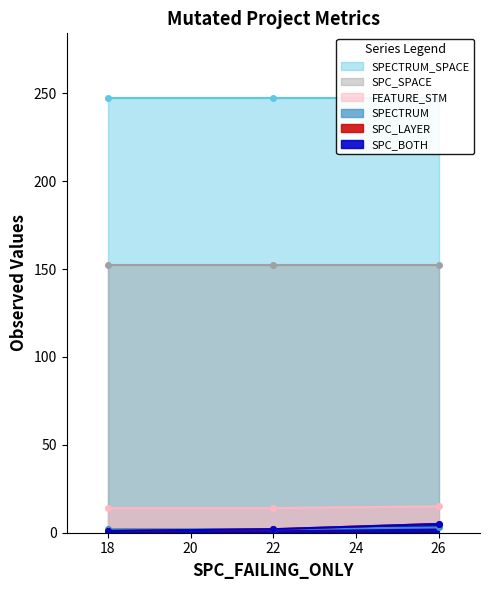

What value does the FEATURE_STM series have at 22?

2